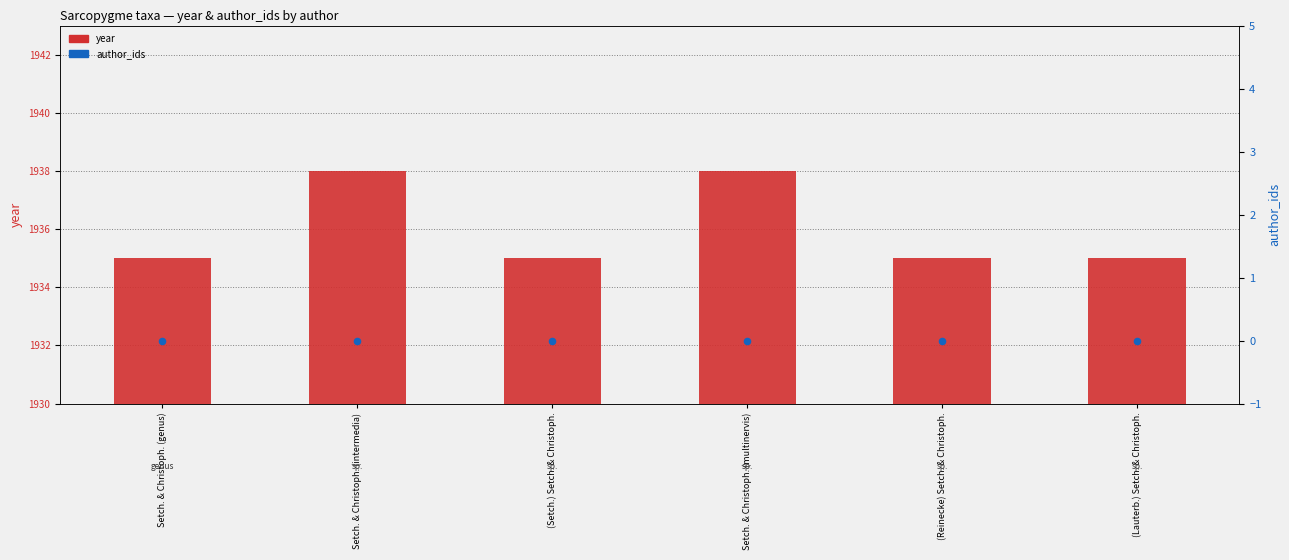

At how many categories does at least one series exceed 126?

6